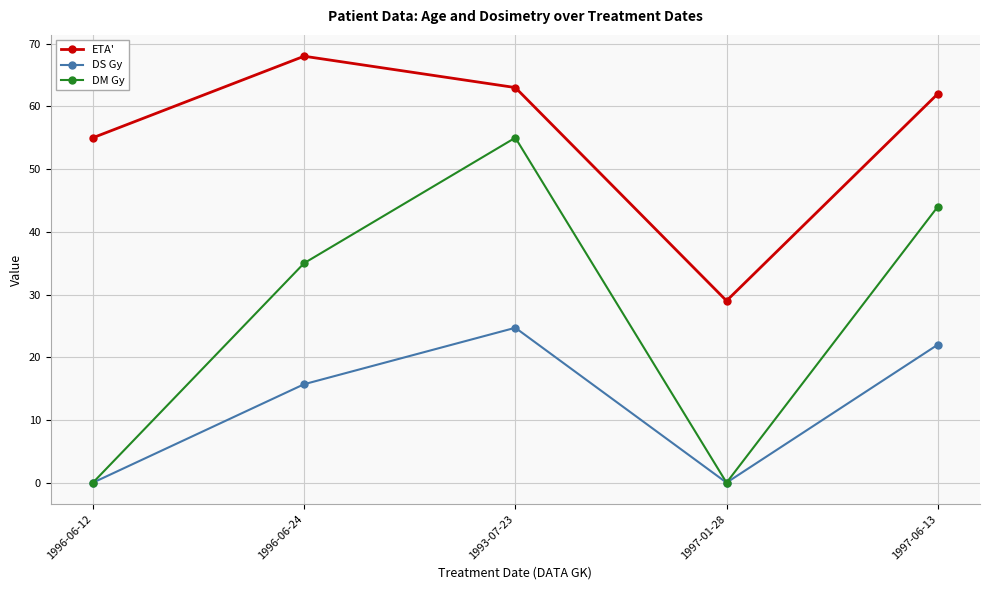

How many interior local valleys does the ETA' series have?

1